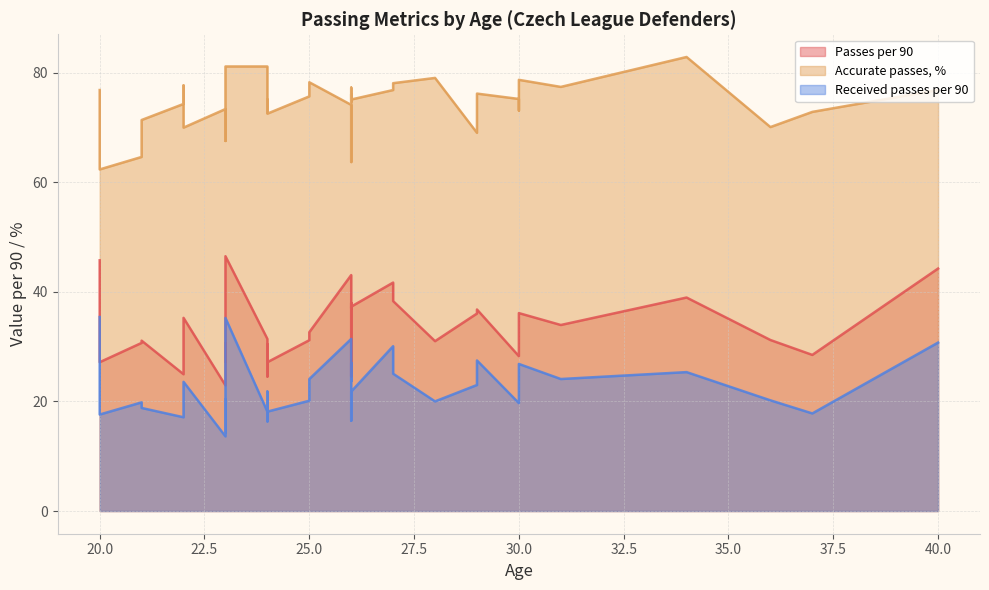

What is the average value of the Accurate passes, % series?

74.2